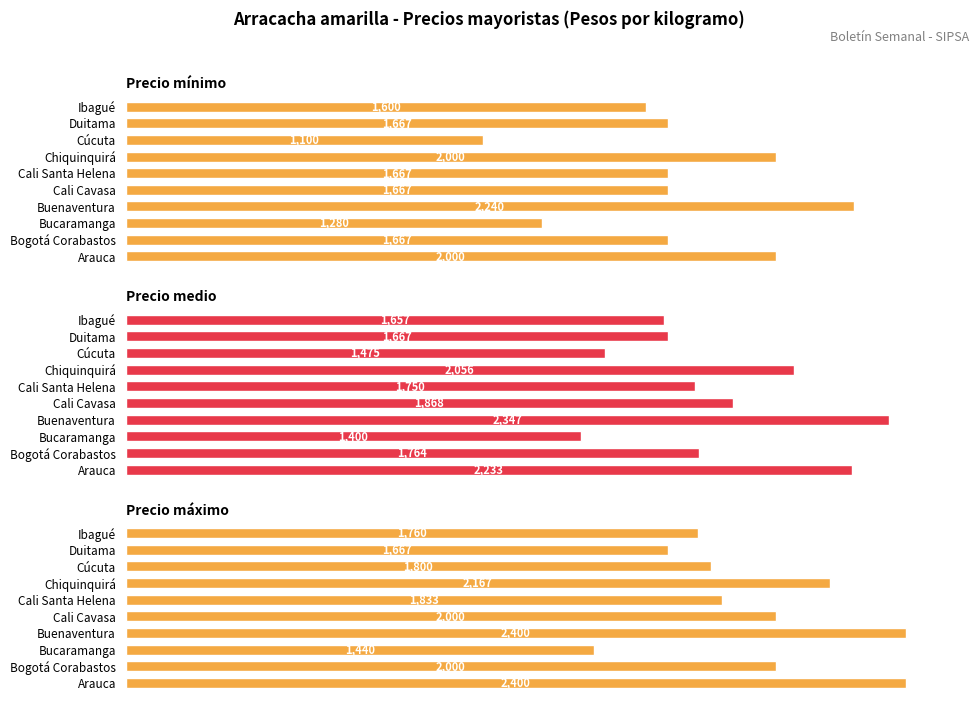

At how many categories does at least one series exceed 2071?

3